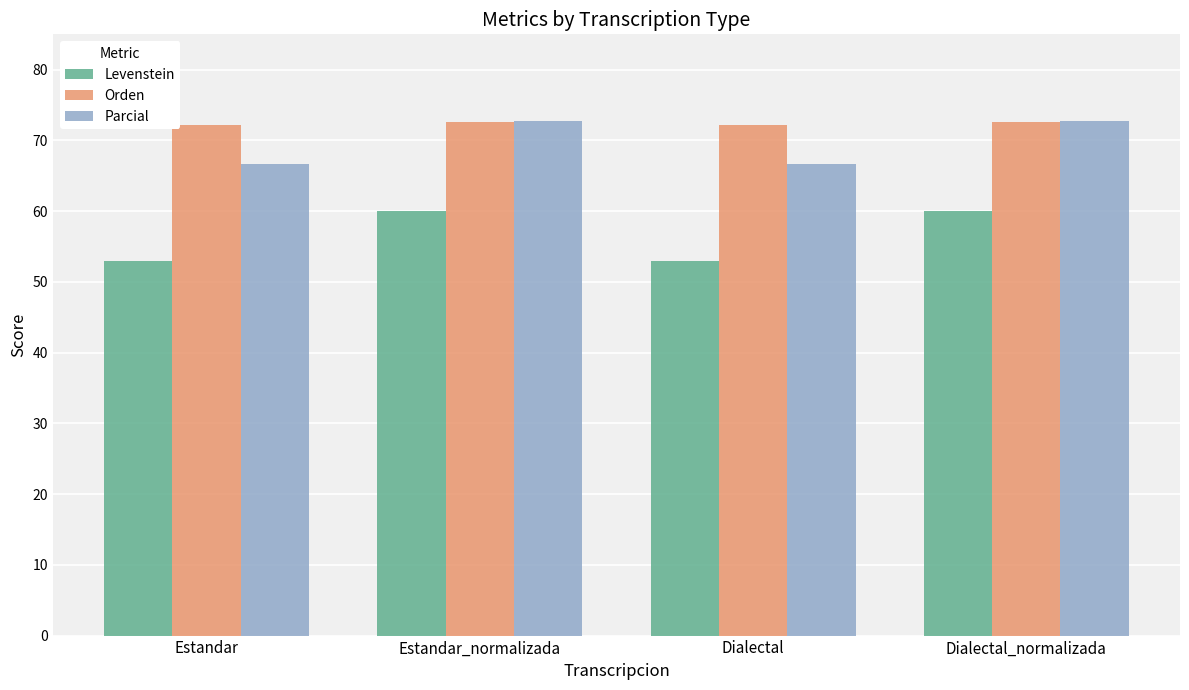

Reading right to left, what are all the values shown in this chart?

Levenstein: 60.0	53.0	60.0	53.0
Orden: 72.5	72.2	72.5	72.2
Parcial: 72.7	66.7	72.7	66.7